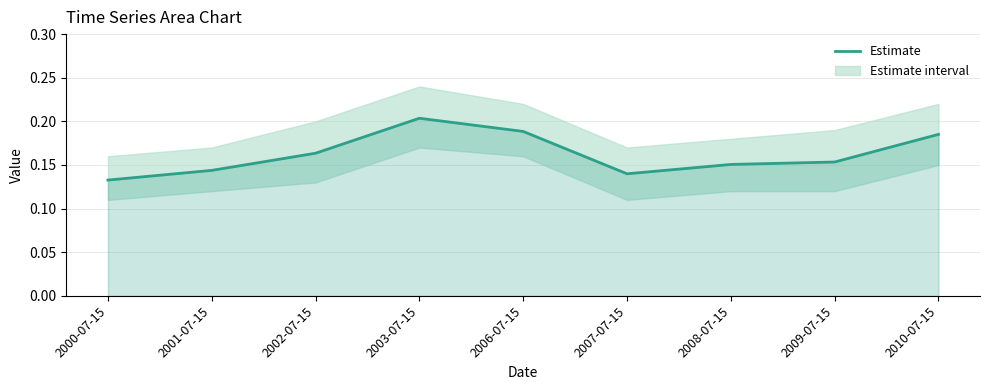

At which category does the chart reach its peak across all series?

2003-07-15